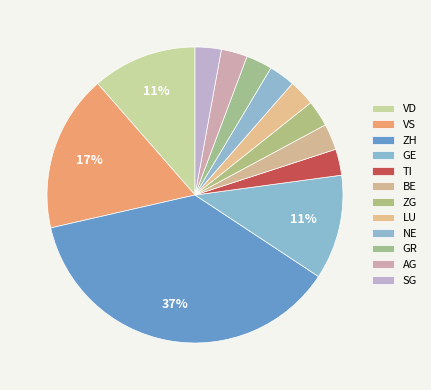

Which category has the biggest portion of the pie?

ZH